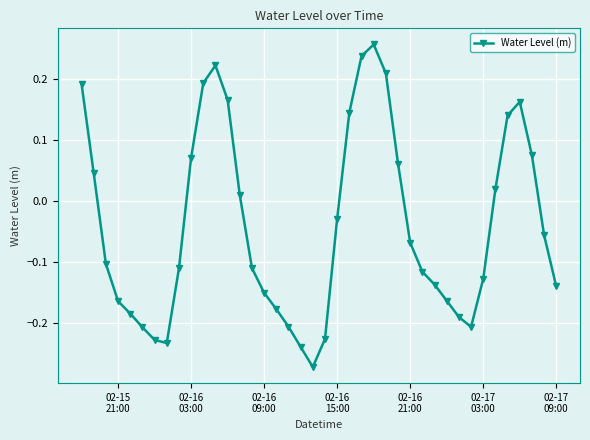

How many points are lower than both their immediate neighbors (excluding endpoints)?

3